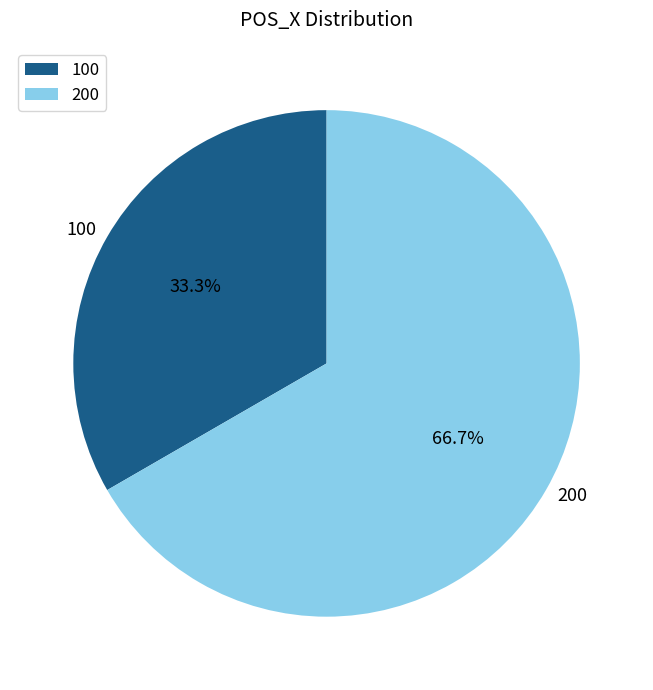

To the nearest percent, what is the difference between the largest and smallest slice percentages?

33%